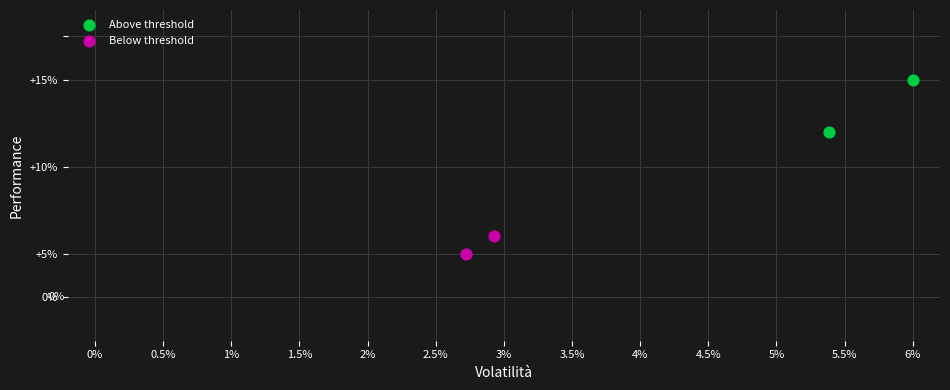

Which series reaches the maximum Y coordinate?

Above threshold